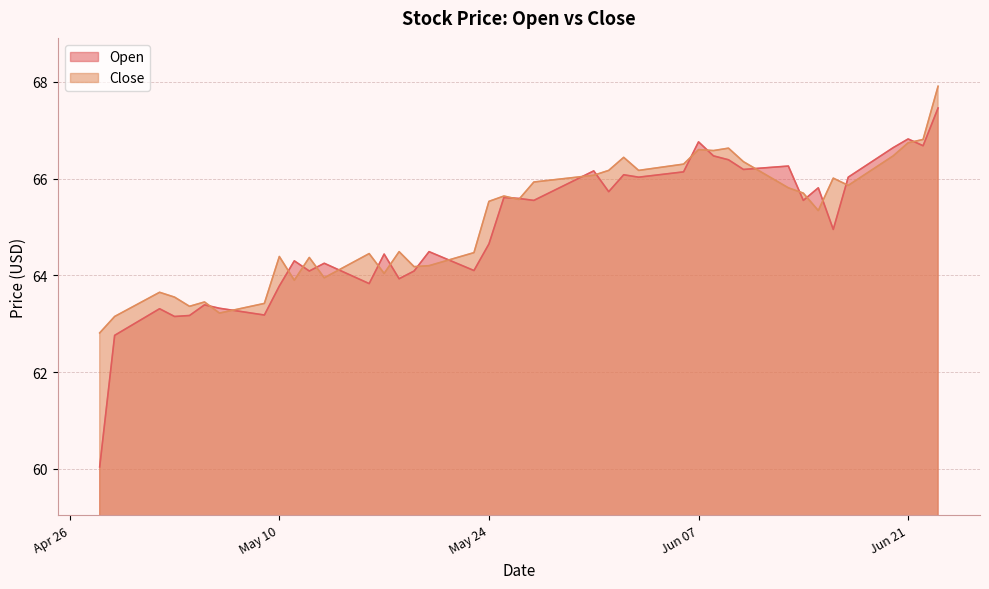

List the series in order of their peak value, lowest first.

Open, Close